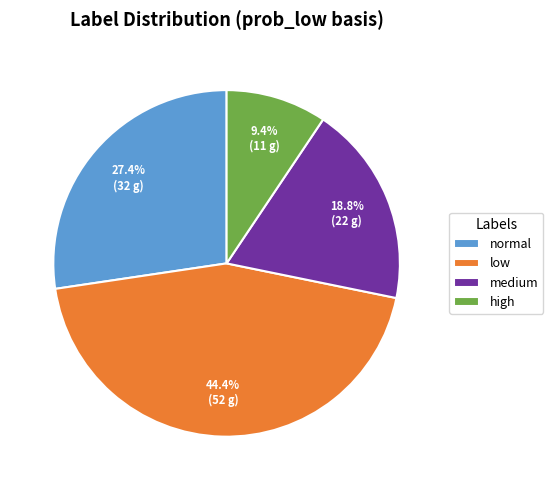

How many slices are in this pie chart?

4